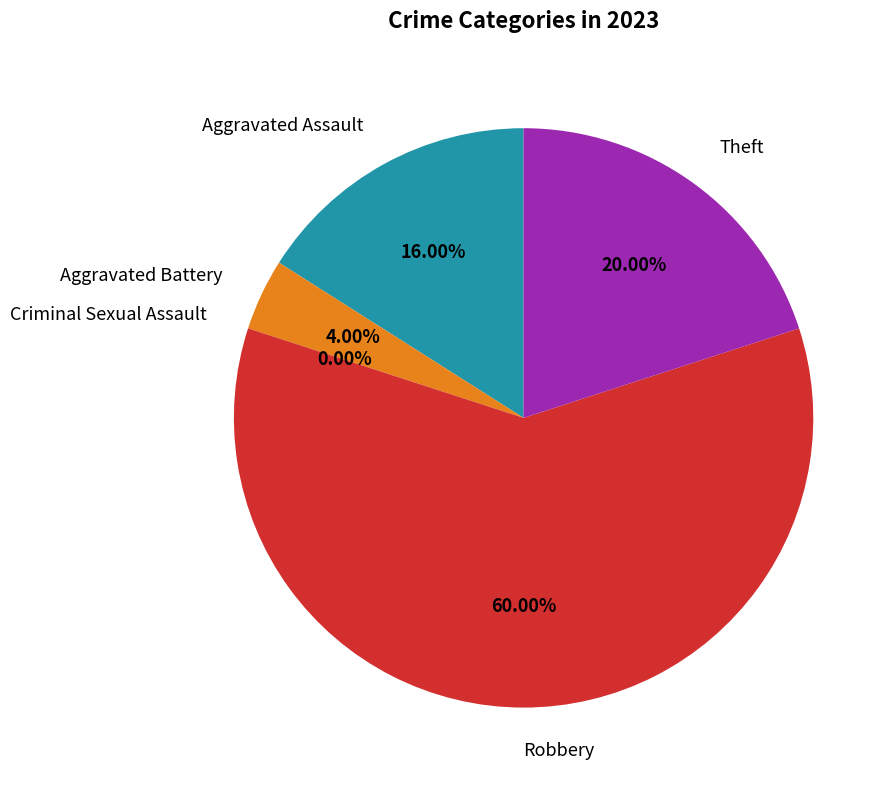

Count the number of slices in the pie.

5